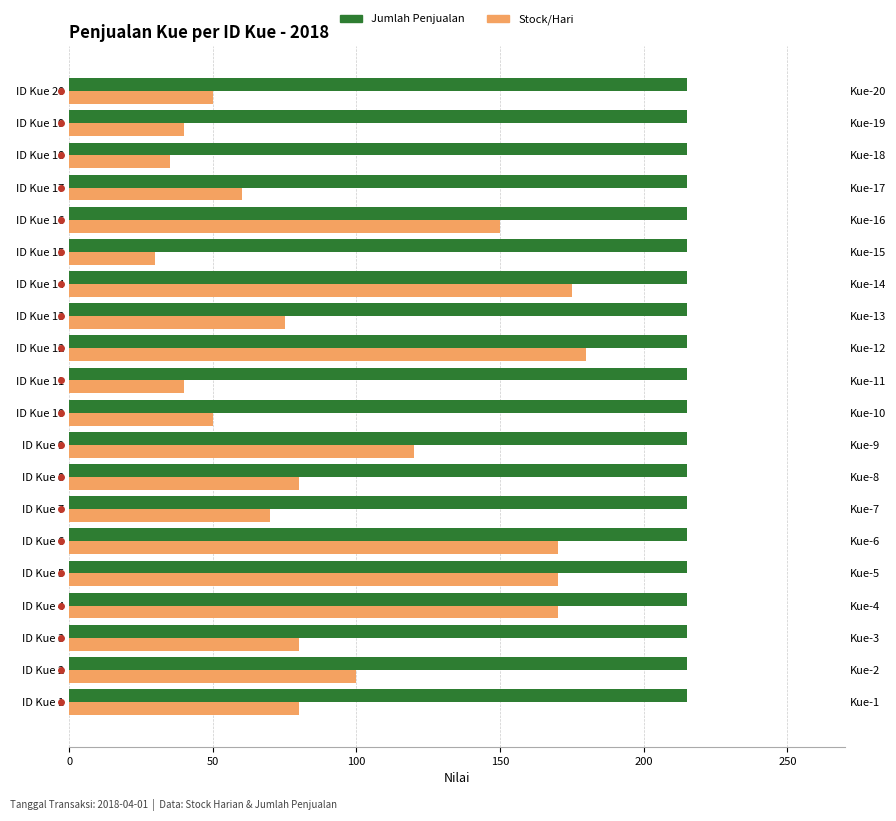

What are all the series names shown in the legend?

Jumlah Penjualan, Stock/Hari